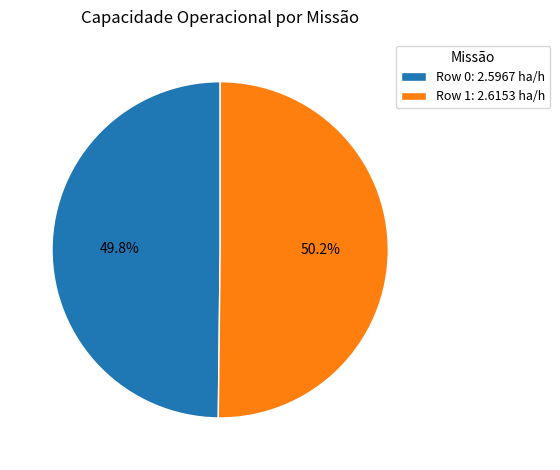

Approximately how many times larger is the value at Row 1: 2.6153 ha/h compared to Row 0: 2.5967 ha/h?

1.0